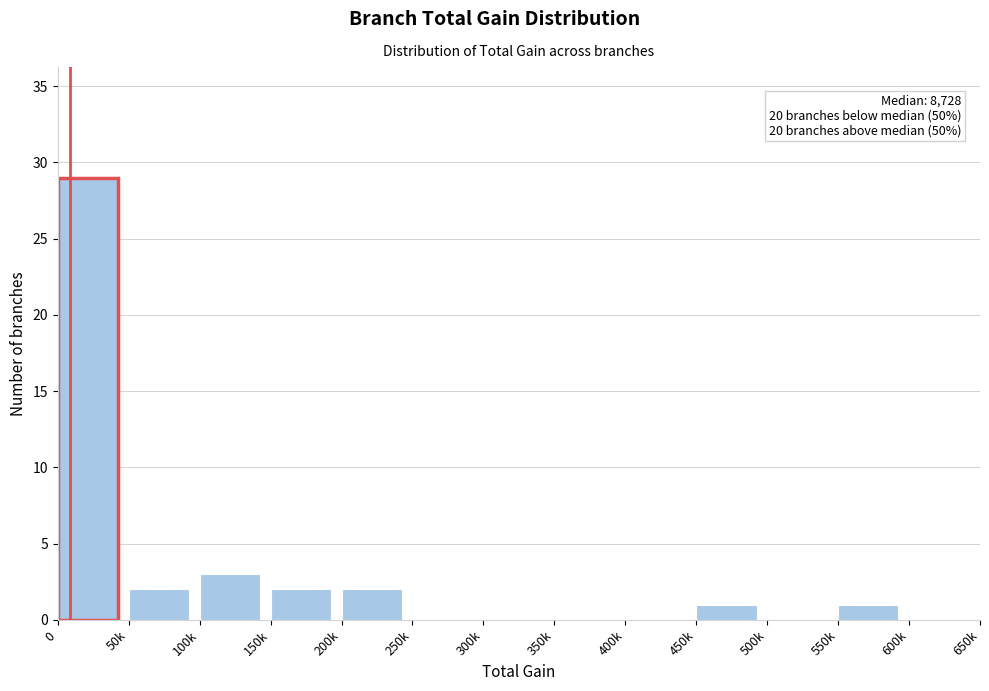

Reading right to left, transcribe all the data shown in this chart.

600k=0	550k=1	500k=0	450k=1	400k=0	350k=0	300k=0	250k=0	200k=2	150k=2	100k=3	50k=2	0=29